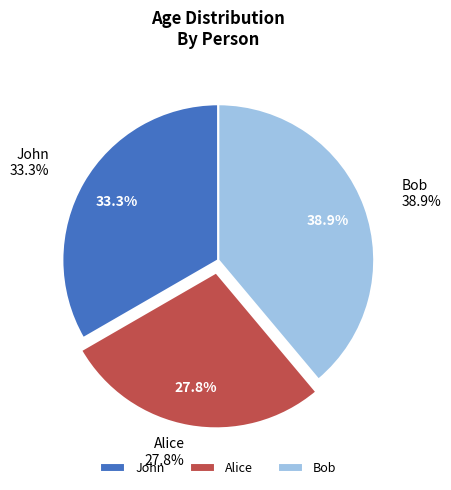

To the nearest percent, what portion does Bob represent?

39%